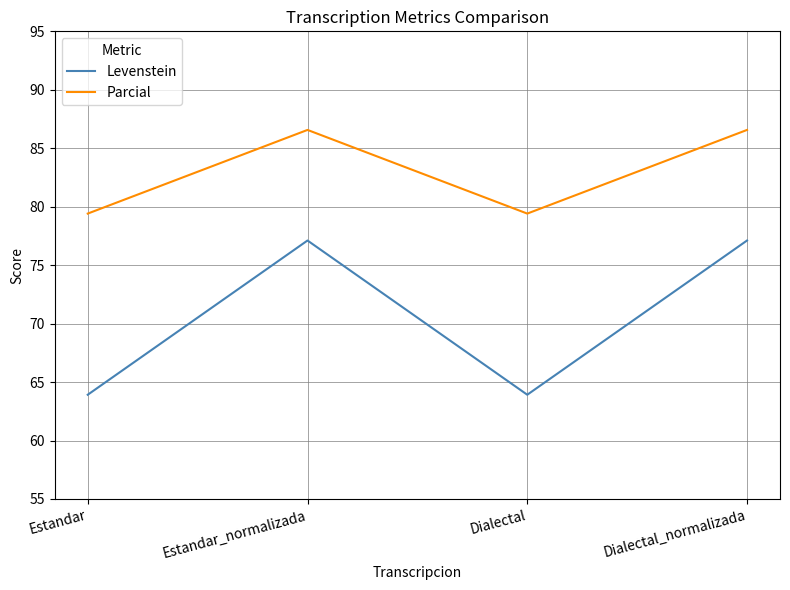

What position from the right is Dialectal_normalizada?

1